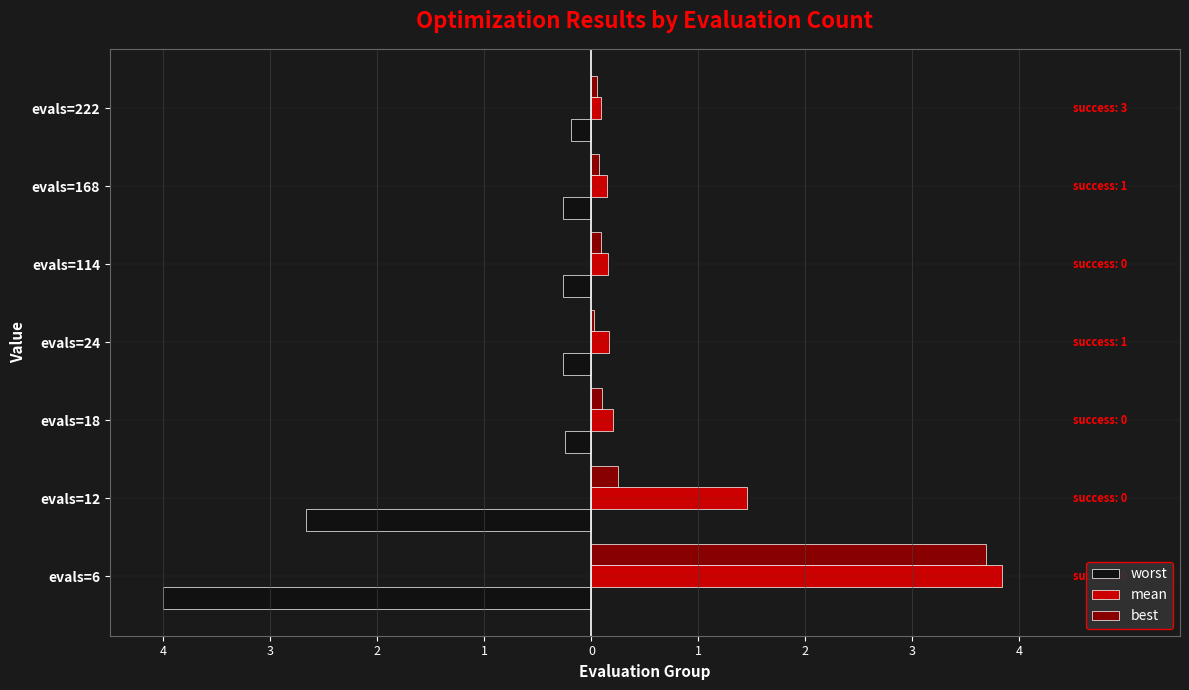

What are all the series names shown in the legend?

worst, mean, best